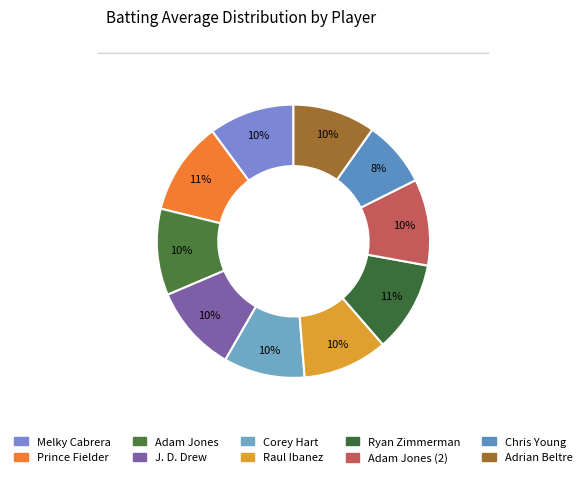

How many segments does this pie chart have?

10